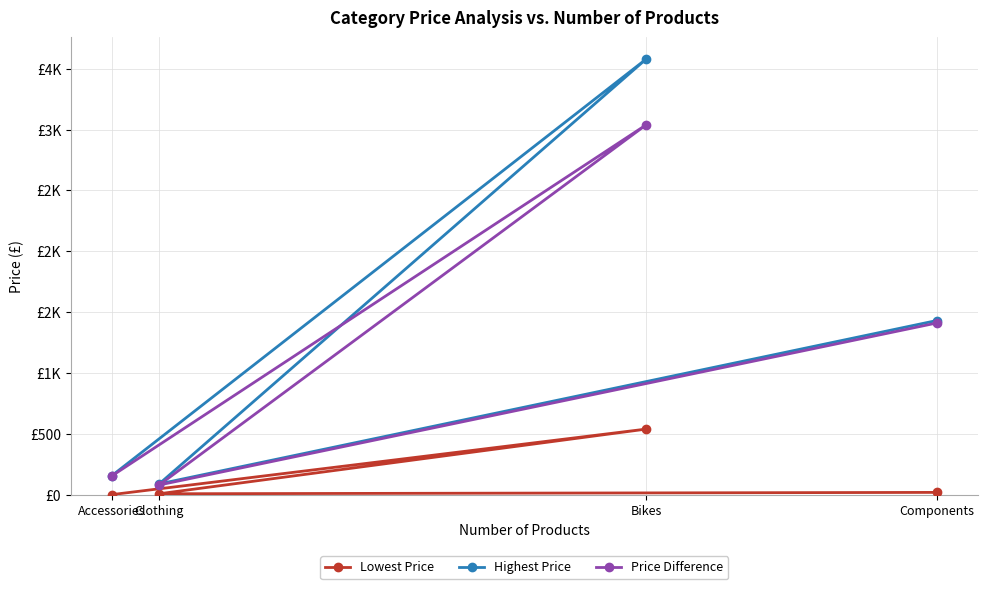

The Lowest Price series shows 27.0 at Components. True or false?

False